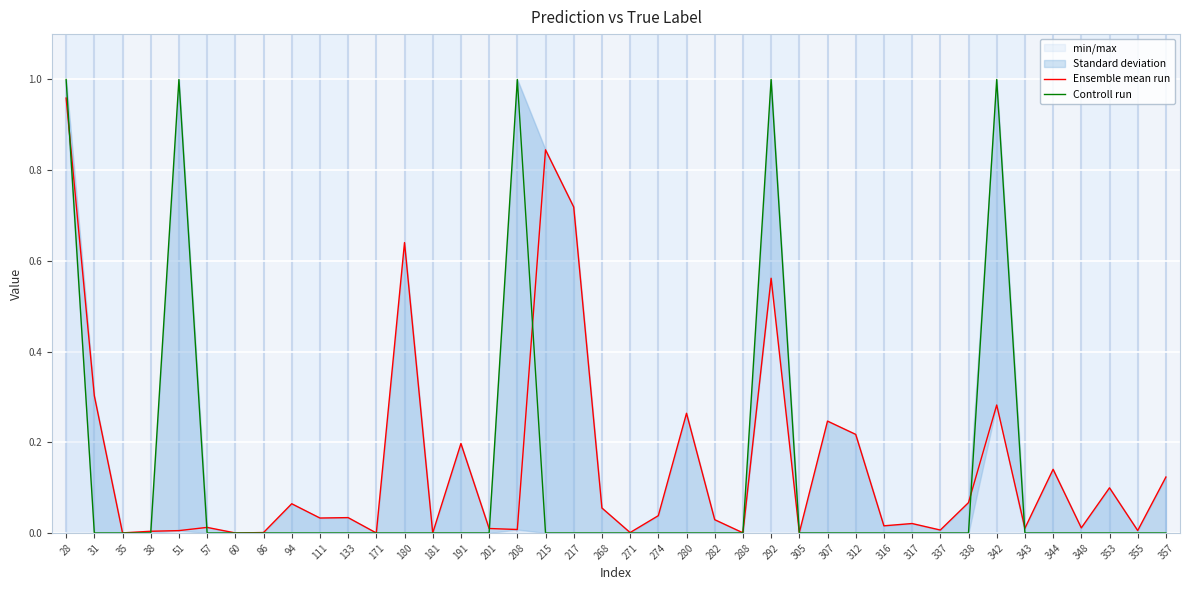

True or false: Ensemble mean run and Controll run intersect in this chart.

True